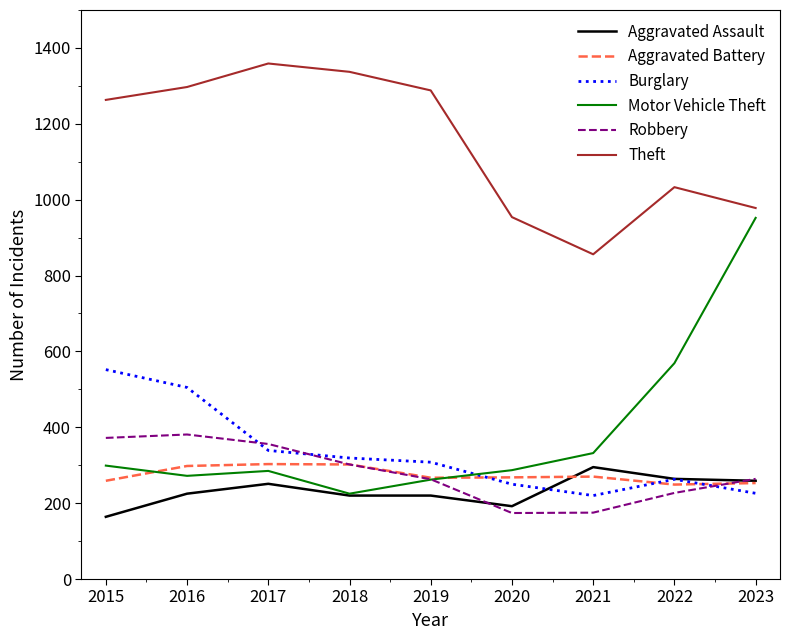

Is the value of Robbery at 2023 greater than the value of Motor Vehicle Theft at 2022?

No